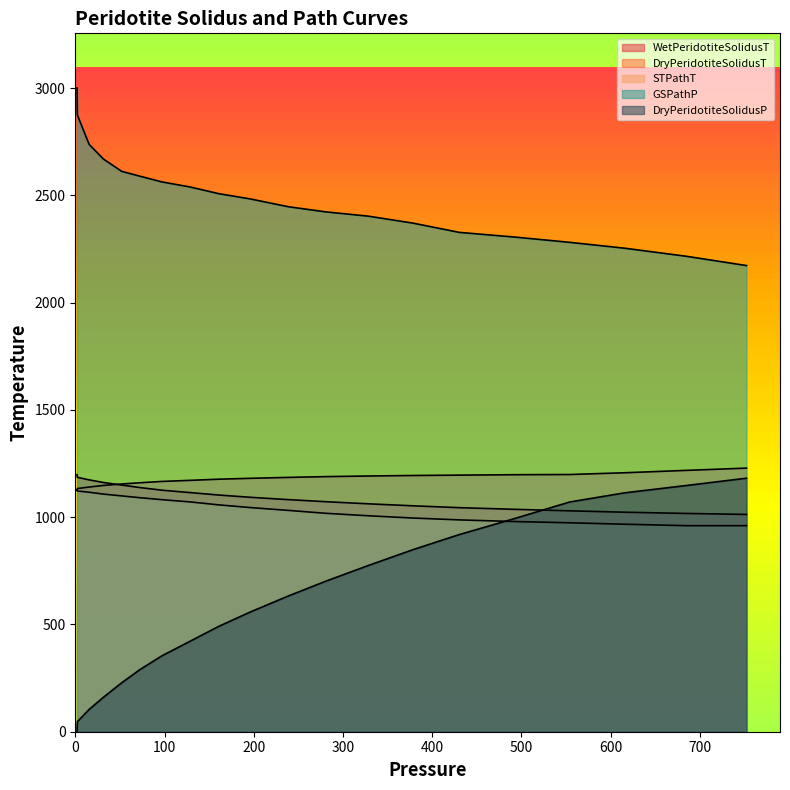

True or false: DryPeridotiteSolidusP has more than 2 points higher than both neighbors.

False